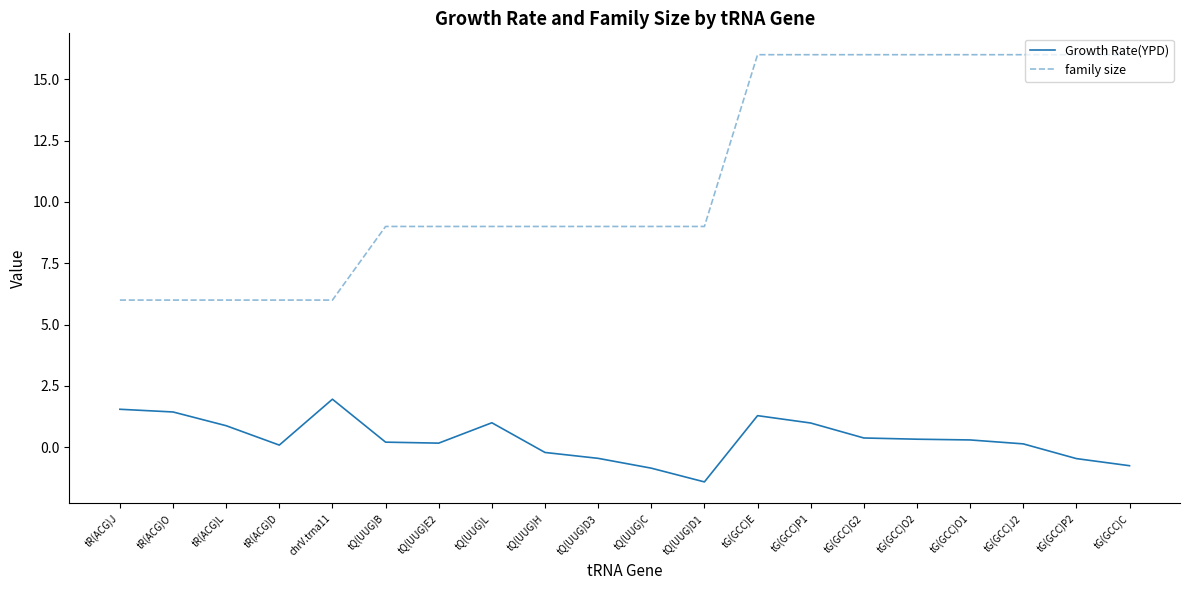

Which category has the lowest value across all series?

tQ(UUG)D1